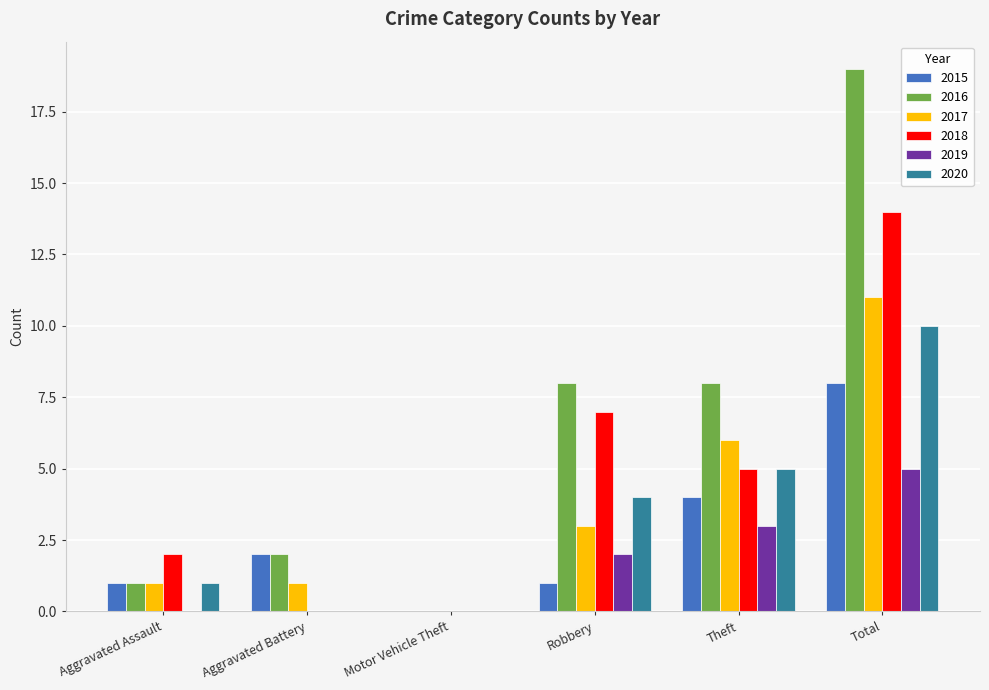

Is it true that 2019 equals 2 at Motor Vehicle Theft?

False